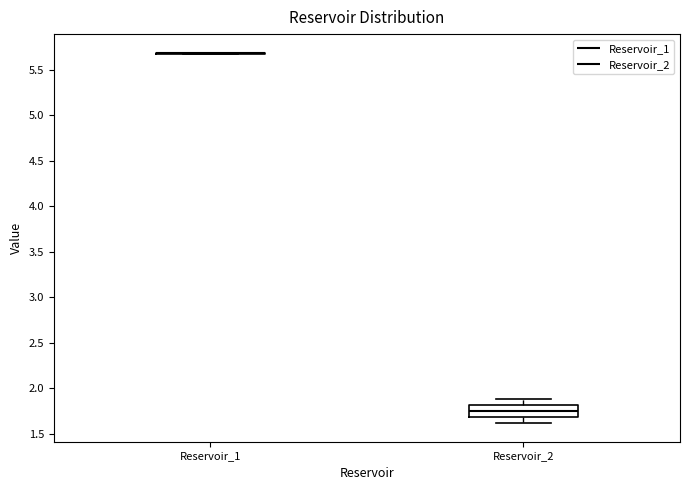

Where is the lower edge of the box for Reservoir_2 on the y-axis? The values are not printed on the chart, so give them approximately, as read against the axis.

1.70